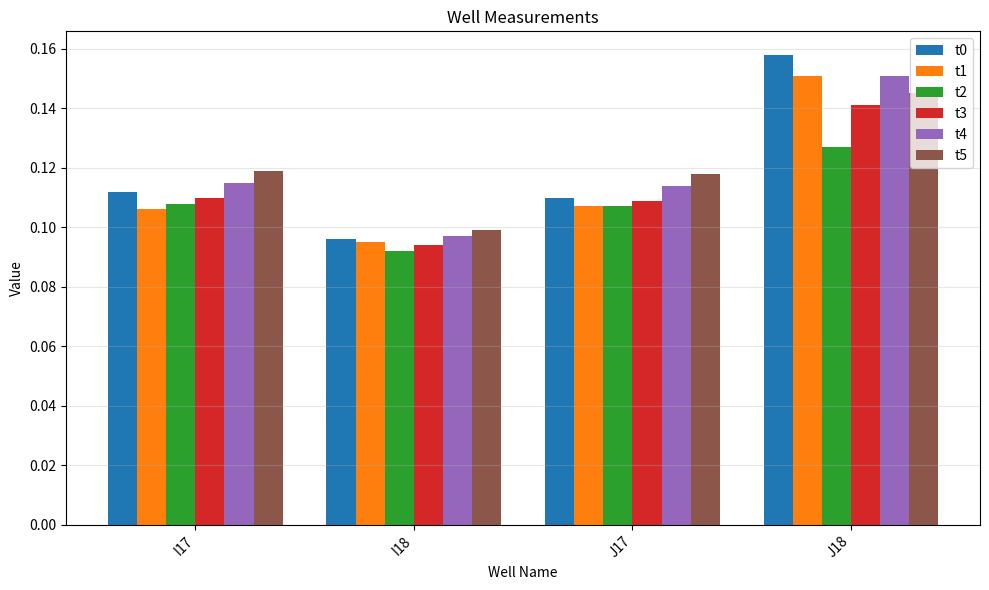

The t4 series shows 0.1 at I18. True or false?

True